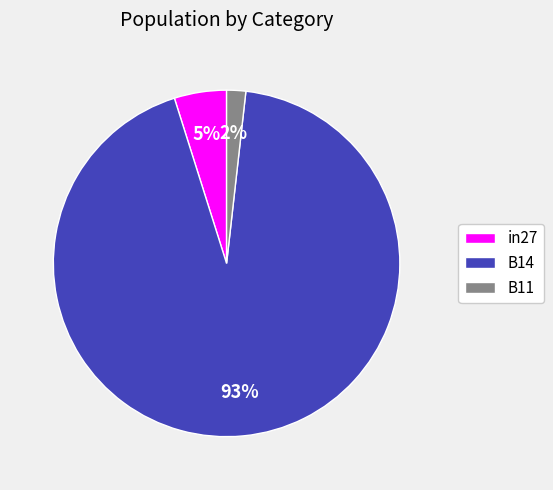

To the nearest percent, what is the combined percentage of B11 and B14?

95%